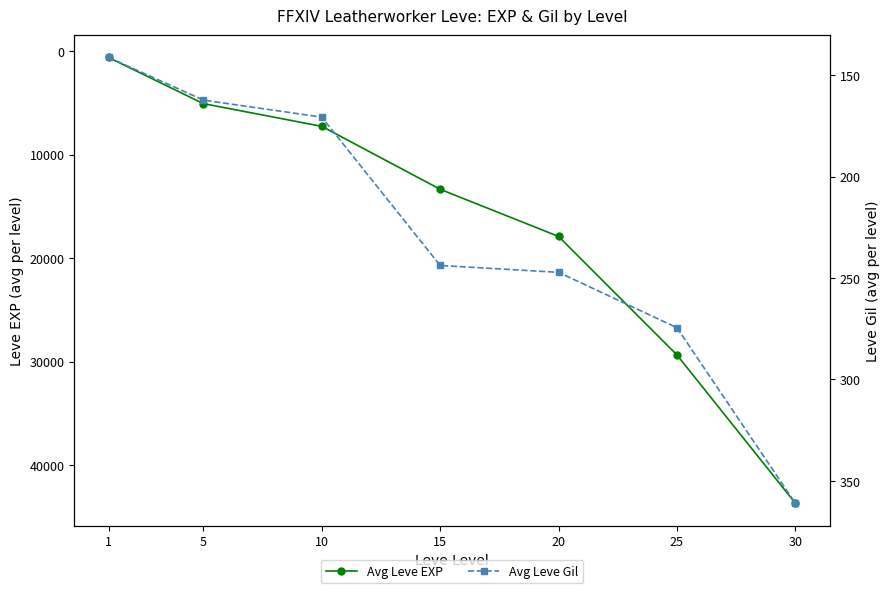

At how many categories does at least one series exceed 29811?

1